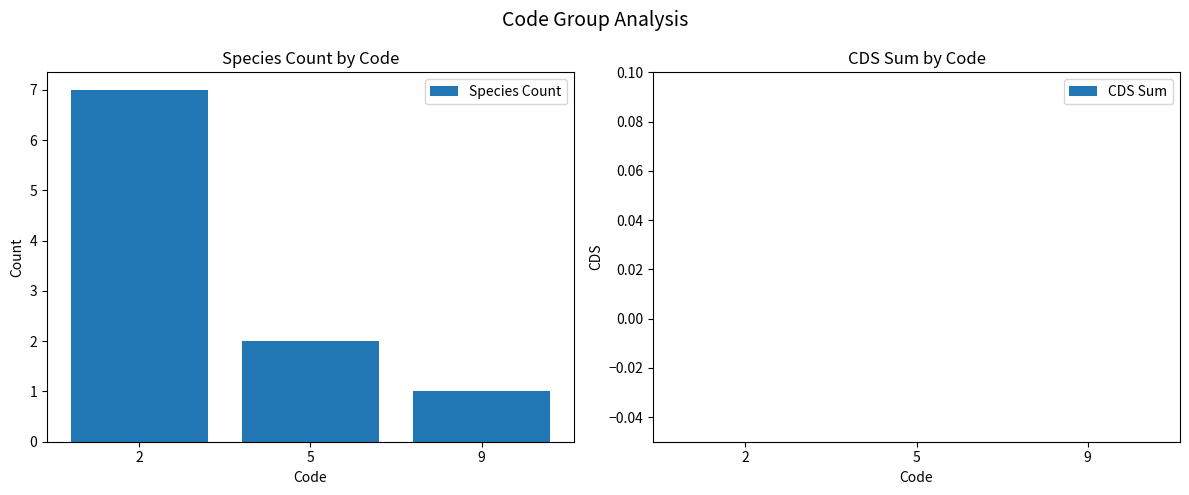

Count the number of categories in the chart.

3